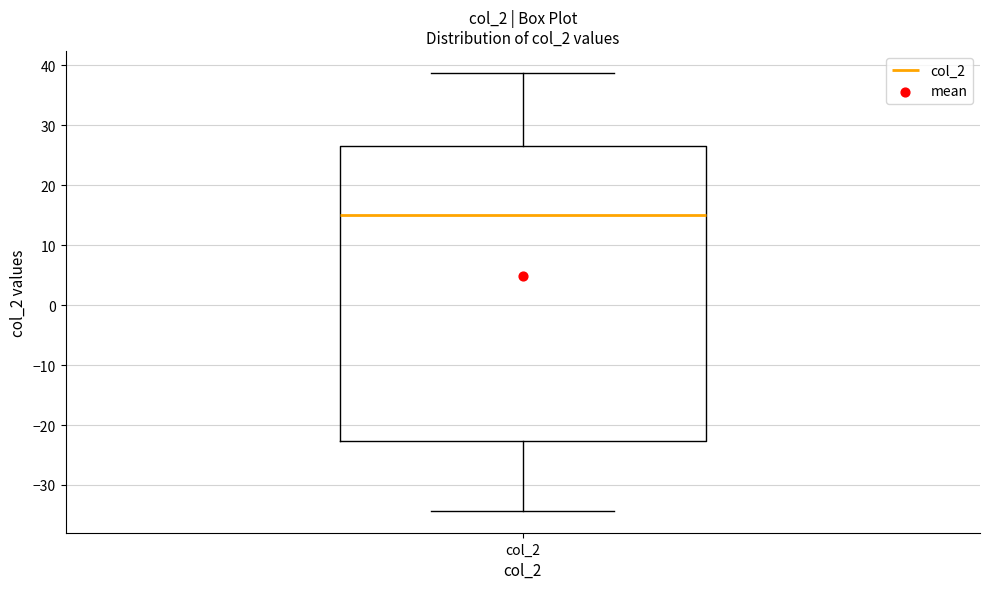

Where is the upper edge of the box for col_2 on the y-axis? The values are not printed on the chart, so give them approximately, as read against the axis.

27